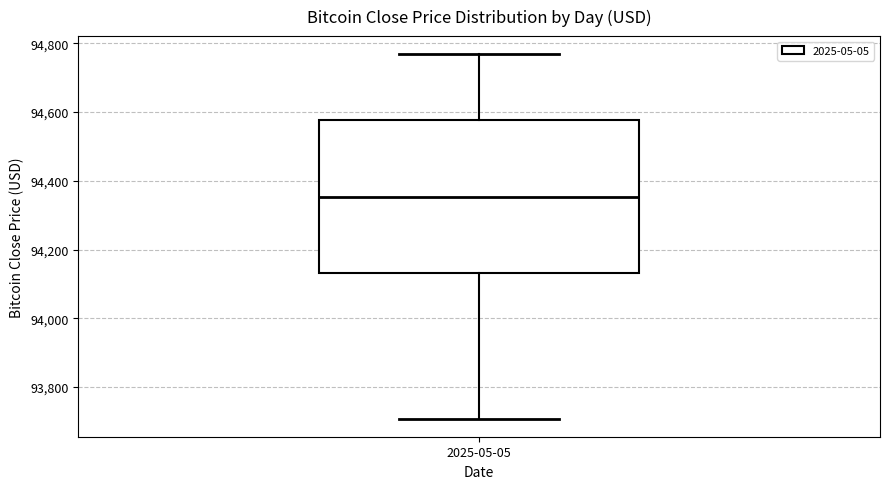

Read this box plot against the y-axis: the position of the median line, the range covered by the box, and the ends of both whiskers. The values are not printed on the chart, so give them approximately, as read against the axis.

median 94360, box 94140 to 94580, whiskers 93700 to 94760